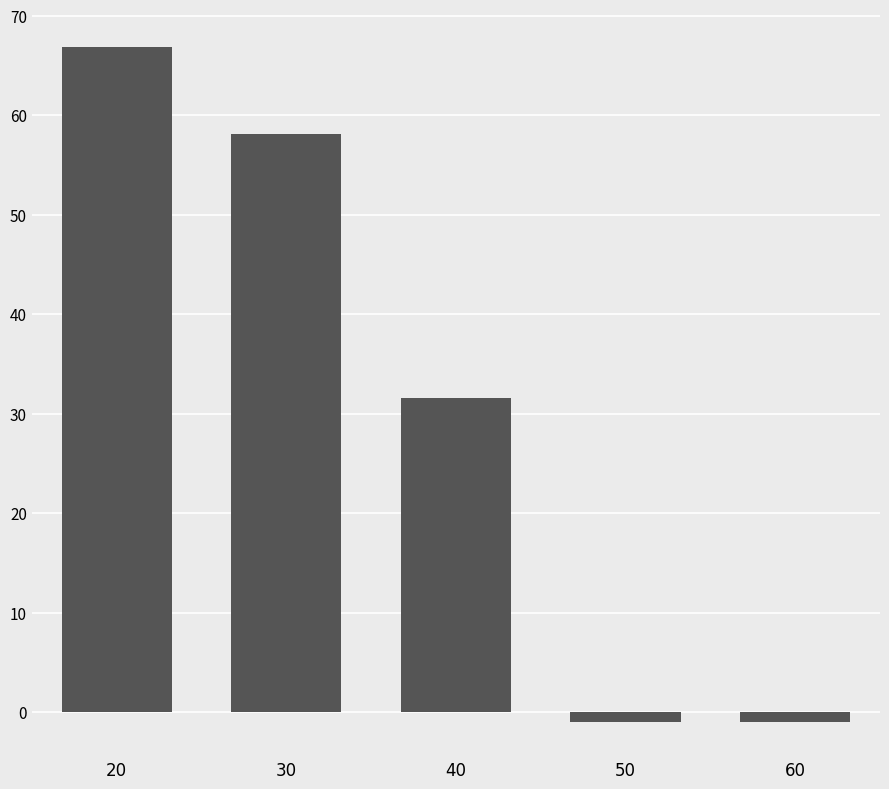

True or false: the data shows 58.1 at 30.

True